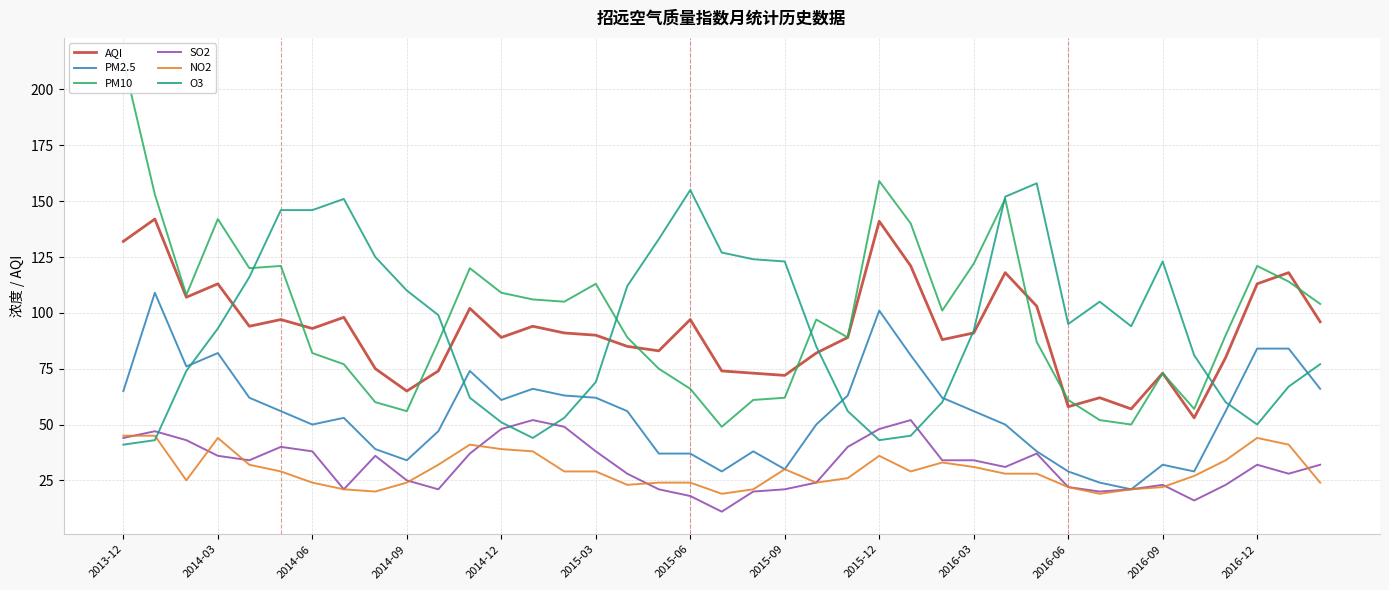

The O3 series shows 67 at 37. True or false?

True